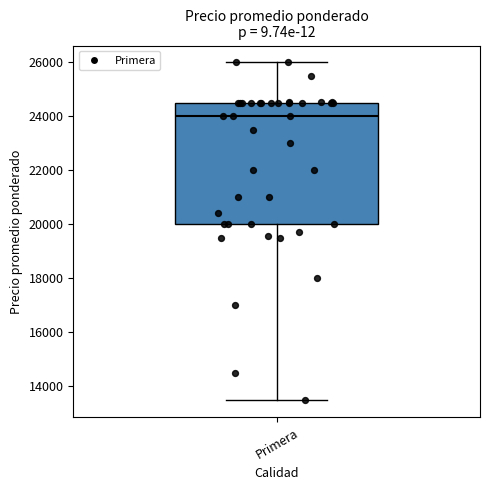

Transcribe this box plot: give where the median line is, the range the box spans, and where the two whiskers end, as read against the y-axis. The values are not printed on the chart, so give them approximately, as read against the axis.

median 24000, box 20000 to 24600, whiskers 13400 to 26000